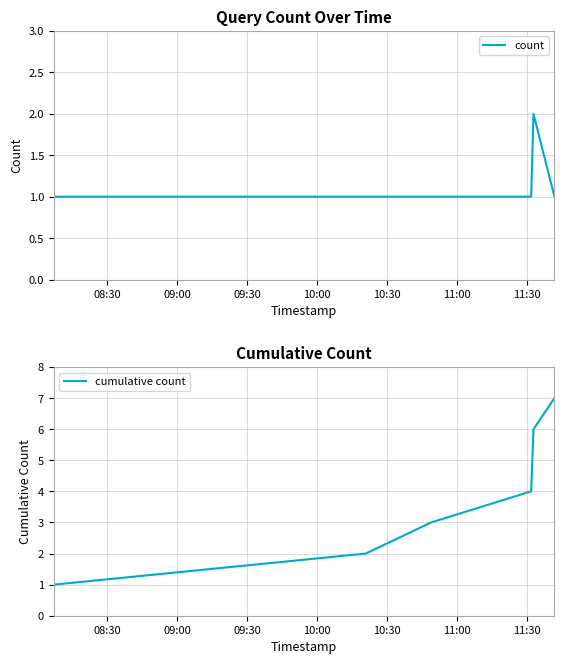

Count the cumulative count values in the range 2 to 6.

4